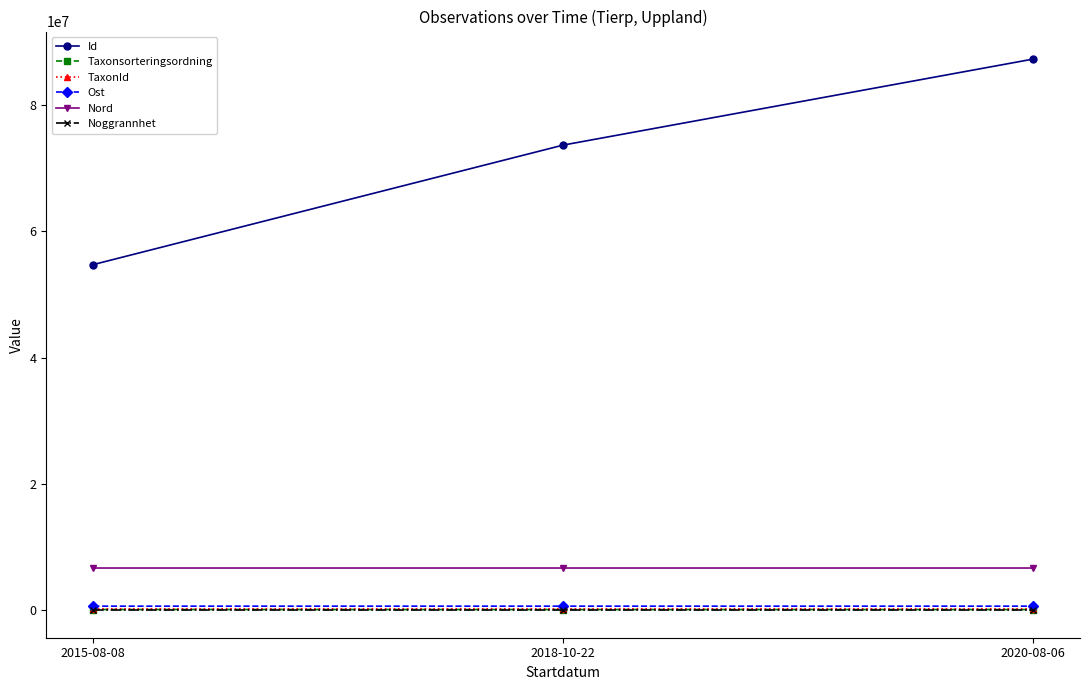

Which series has the widest spread of values?

Id